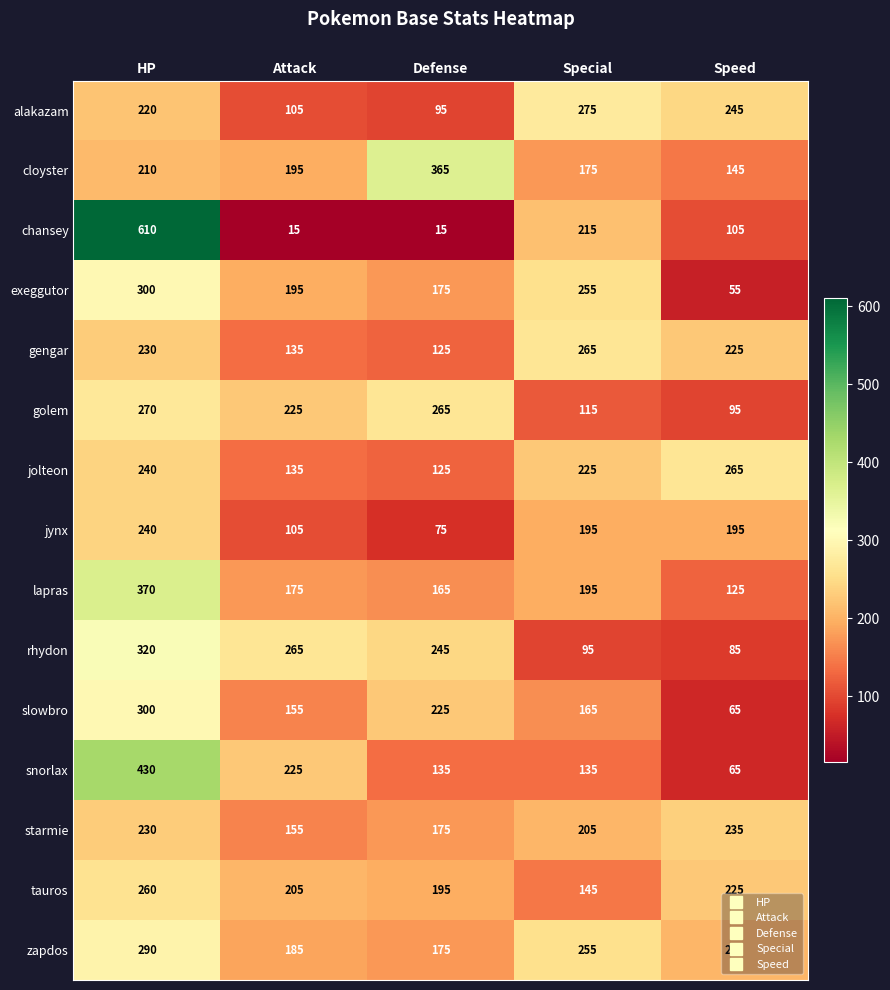

At which category is the sum across all series the highest?

HP